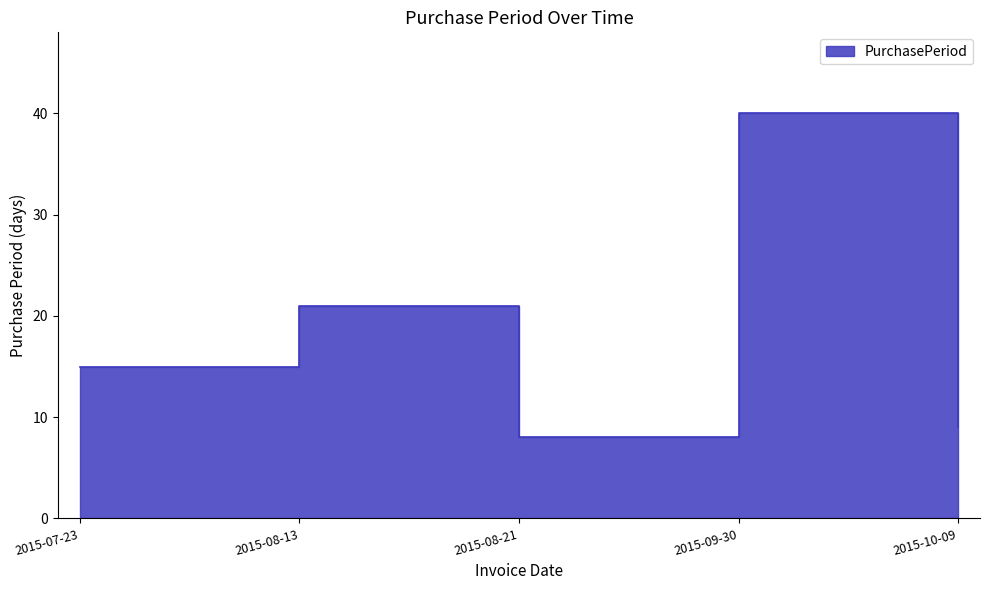

What is the difference between the second highest and second lowest values?

12